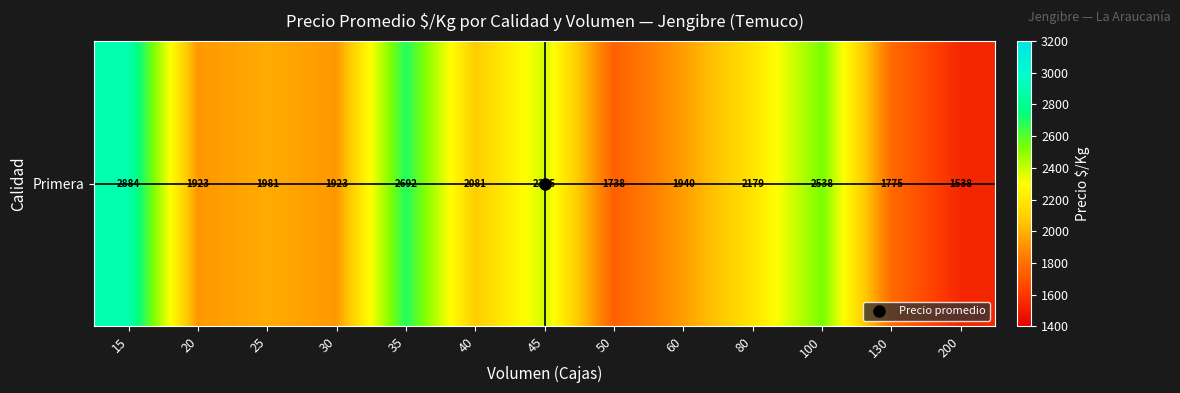

What is the greatest value displayed?

2884